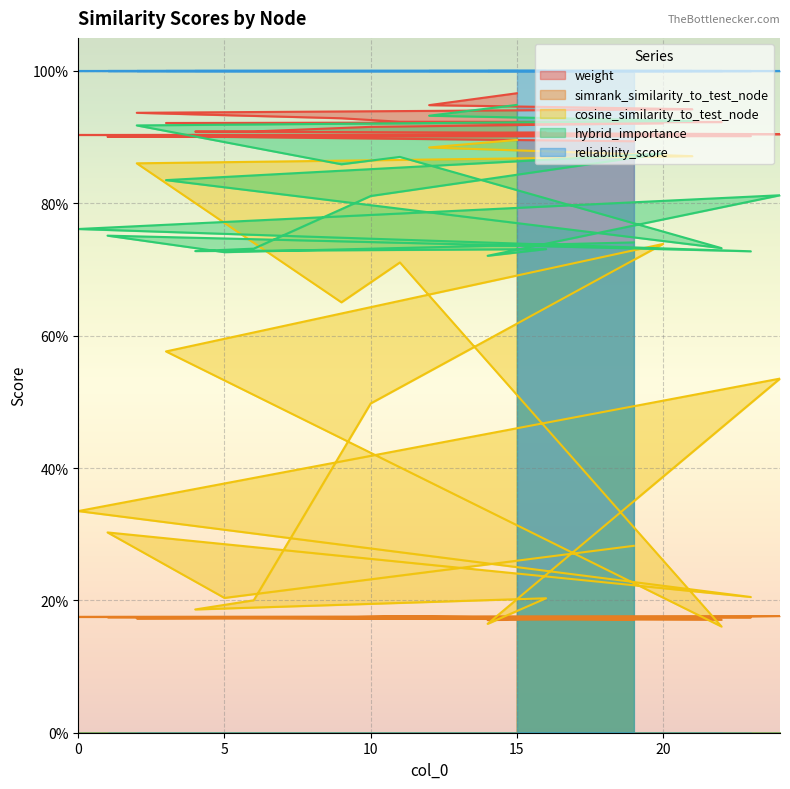

Is it true that simrank_similarity_to_test_node equals 0.2 at 0?

True